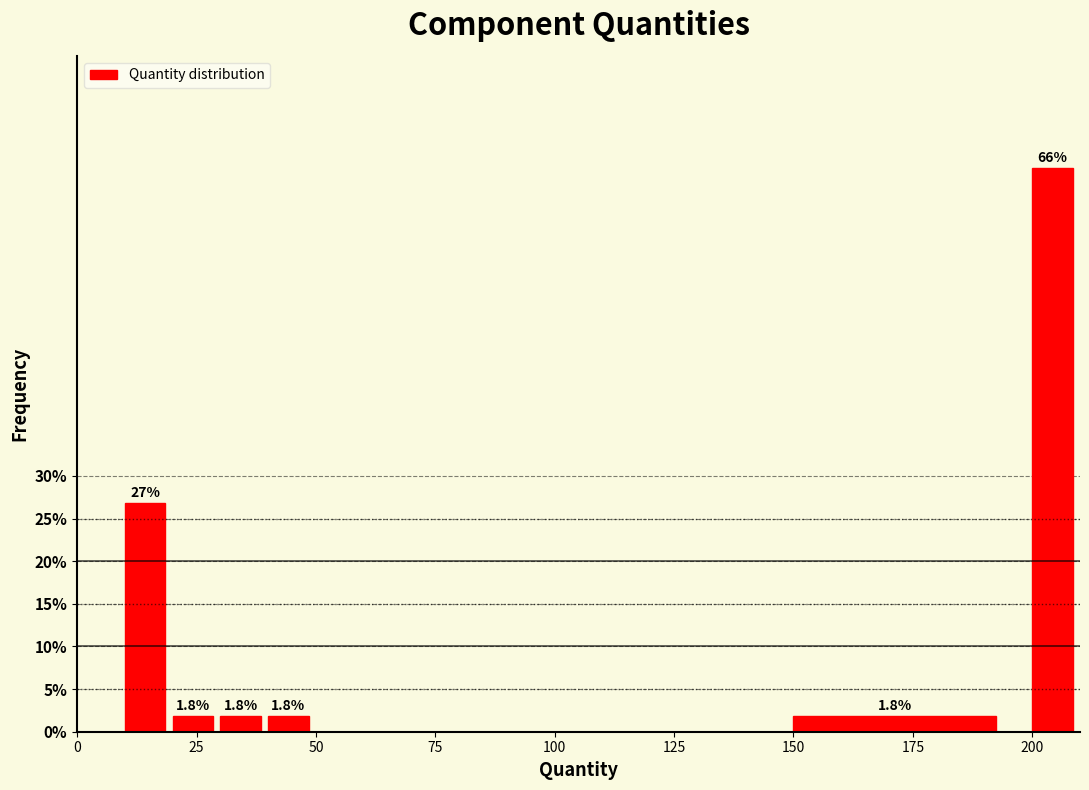

Read against the x-axis, roughly where is the centre of the tallest bar?

205